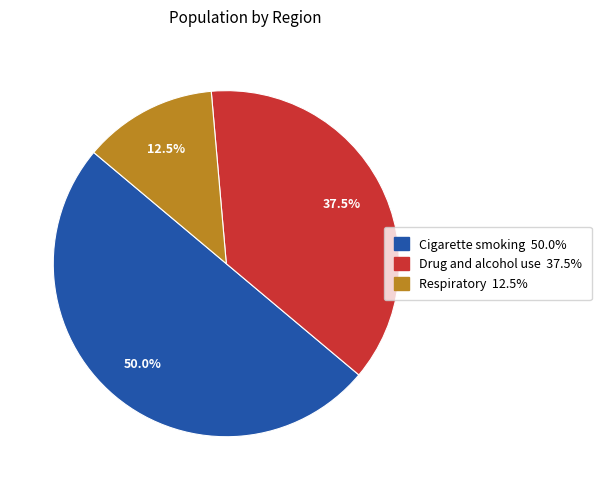

Does Respiratory account for over 50% of the chart?

No